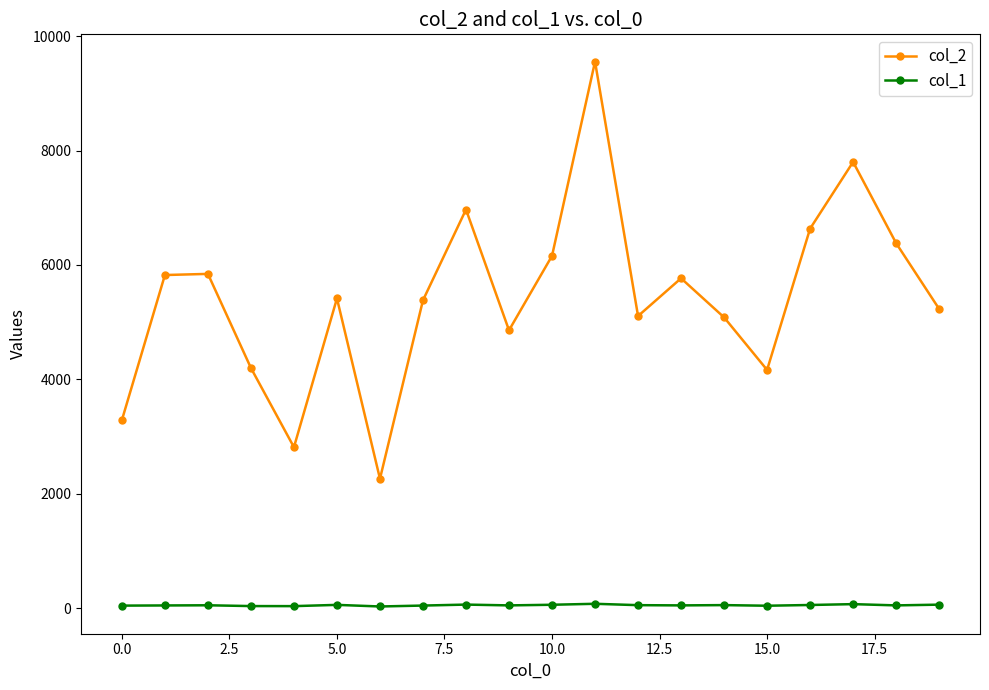

Which series has the largest range (max minus min)?

col_2